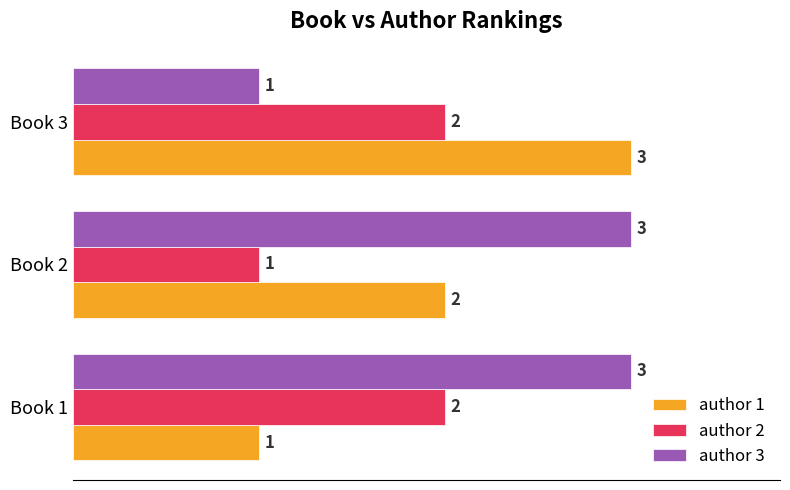

The author 3 series shows 0 at Book 3. True or false?

False